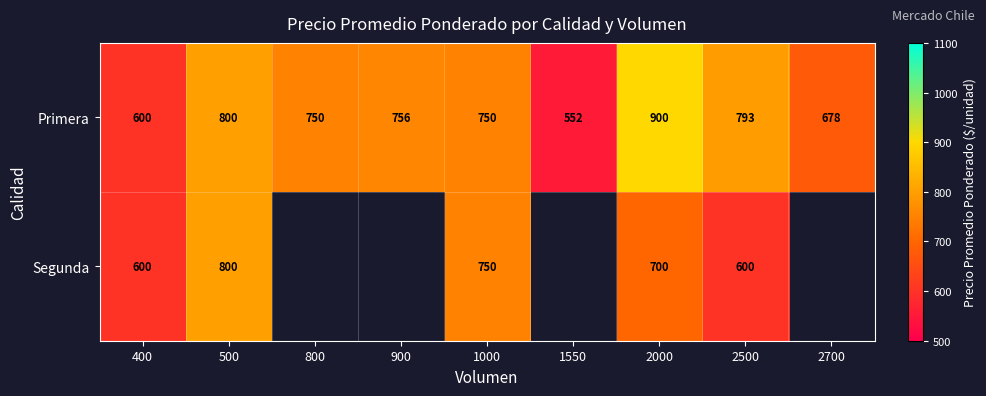

The value of Primera at 1550 is 766. True or false?

False